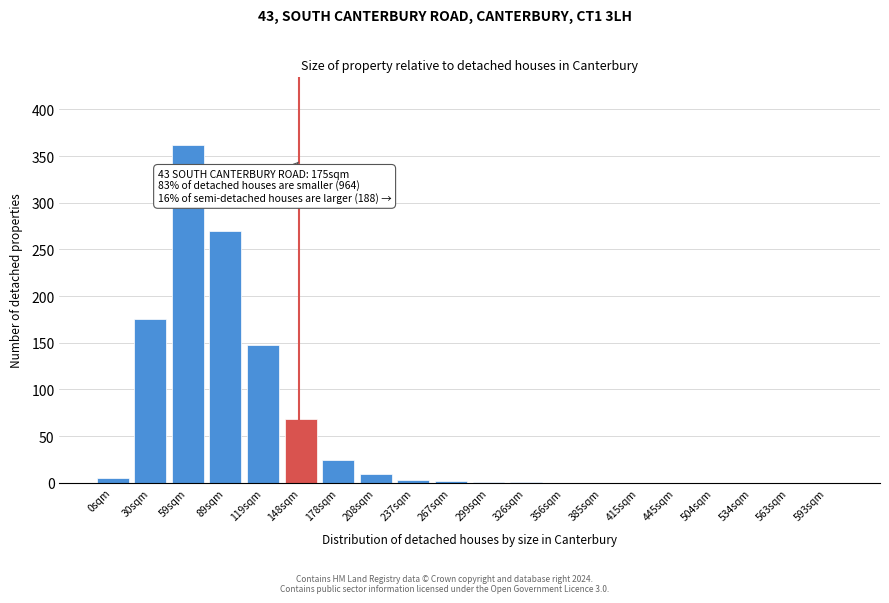

Between 593sqm and 89sqm, which is larger?

89sqm